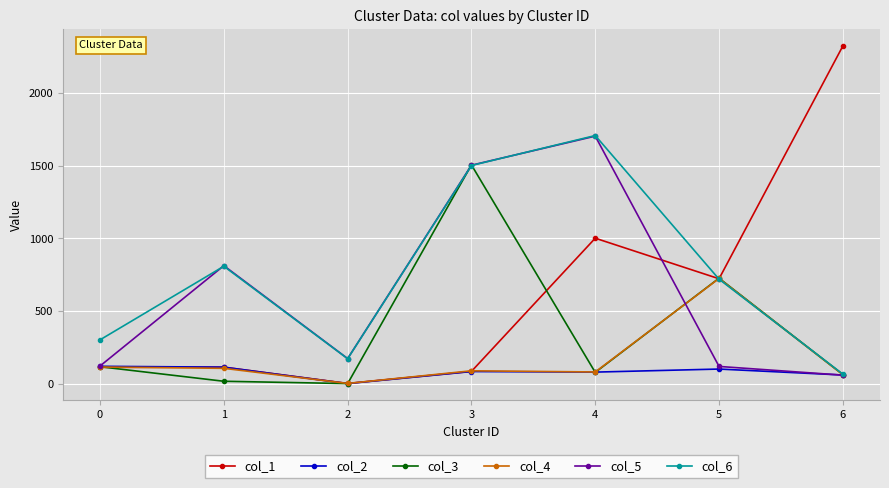

Is the value of col_4 at 6 greater than the value of col_6 at 1?

No